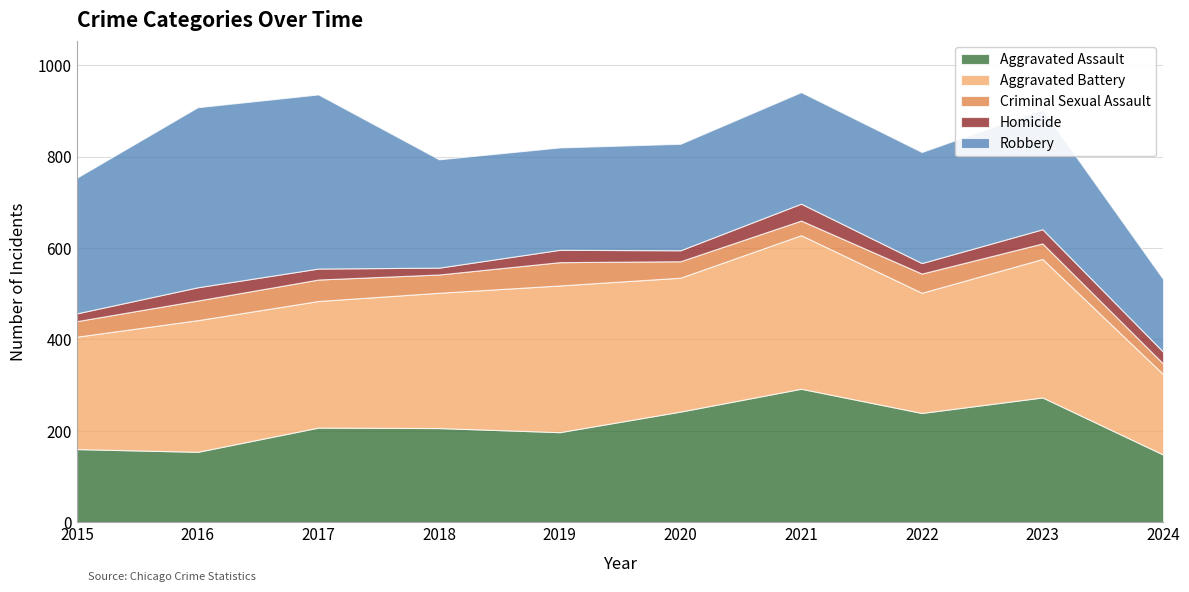

The value of Aggravated Assault at 2024 is 78. True or false?

False